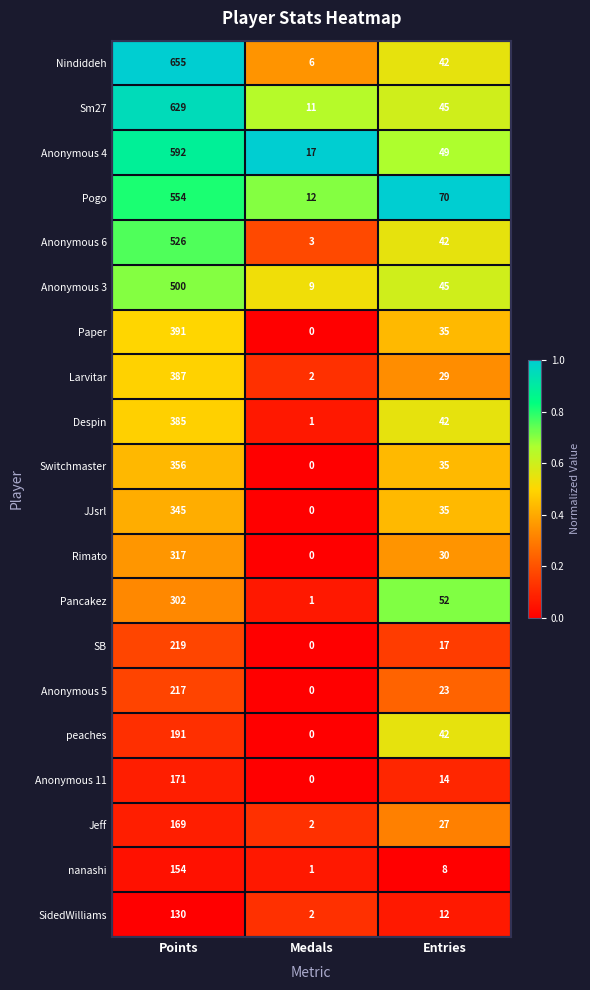

At which label does Sm27 first exceed 45?

Points